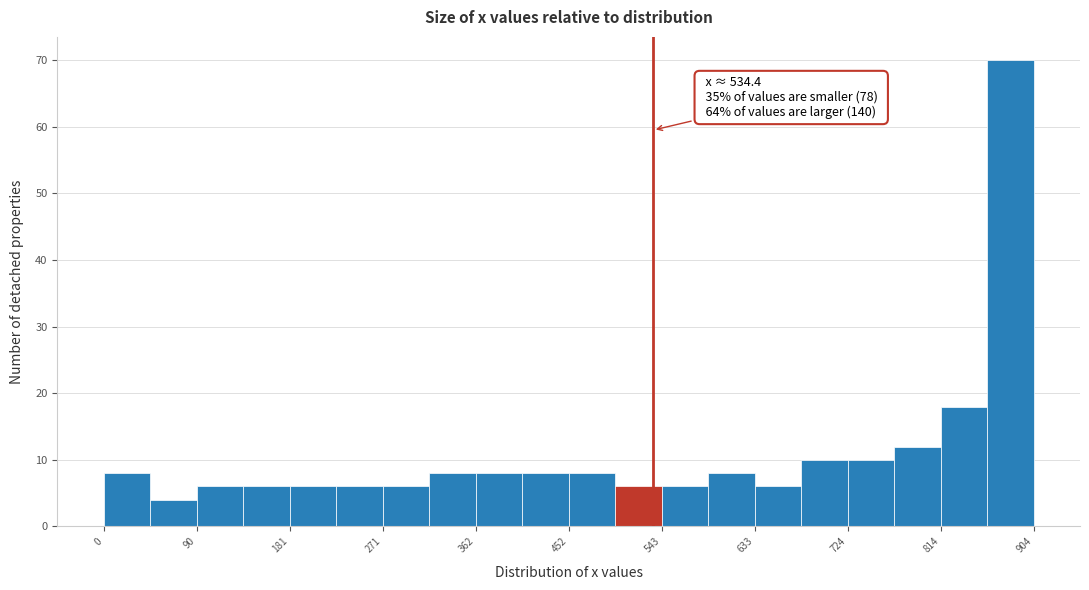

Which range on the x-axis has the tallest bar?

860 to 900